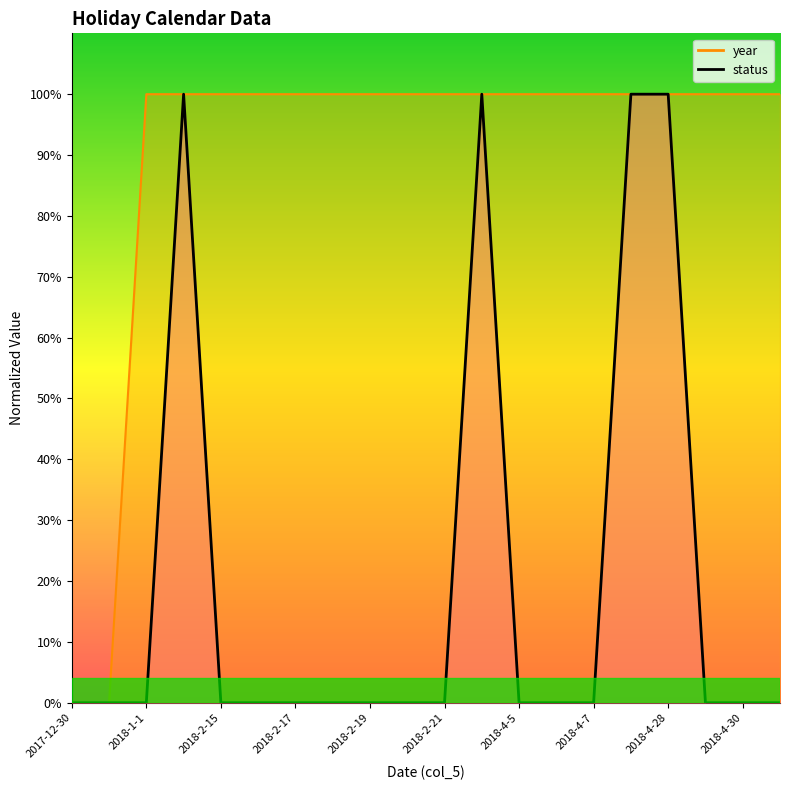

What is the sum of all year values?

18